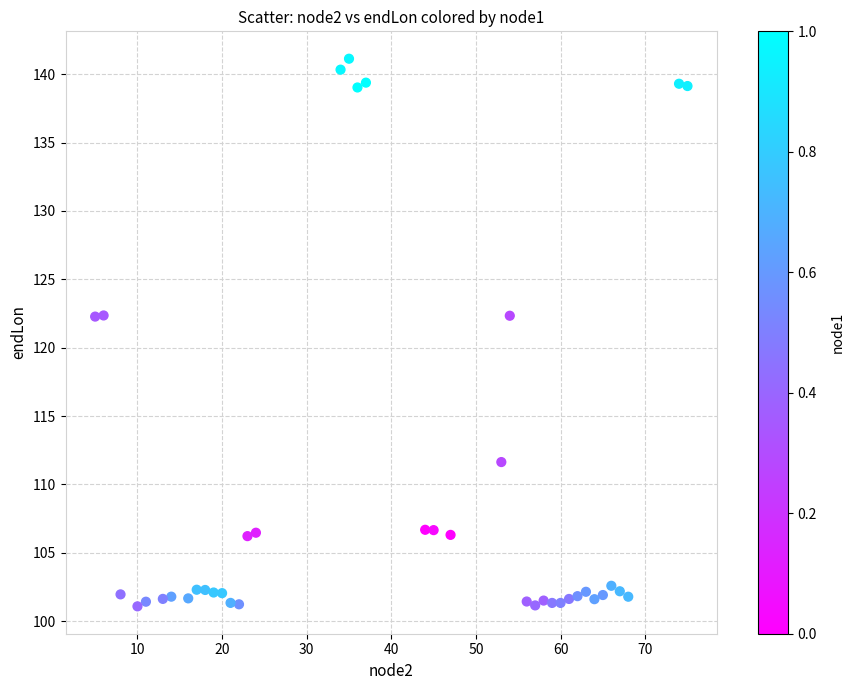

What is the range of X values (max minus min)?

70.0